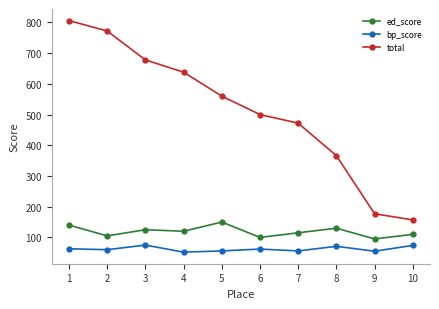

At how many categories does at least one series exceed 325?

8